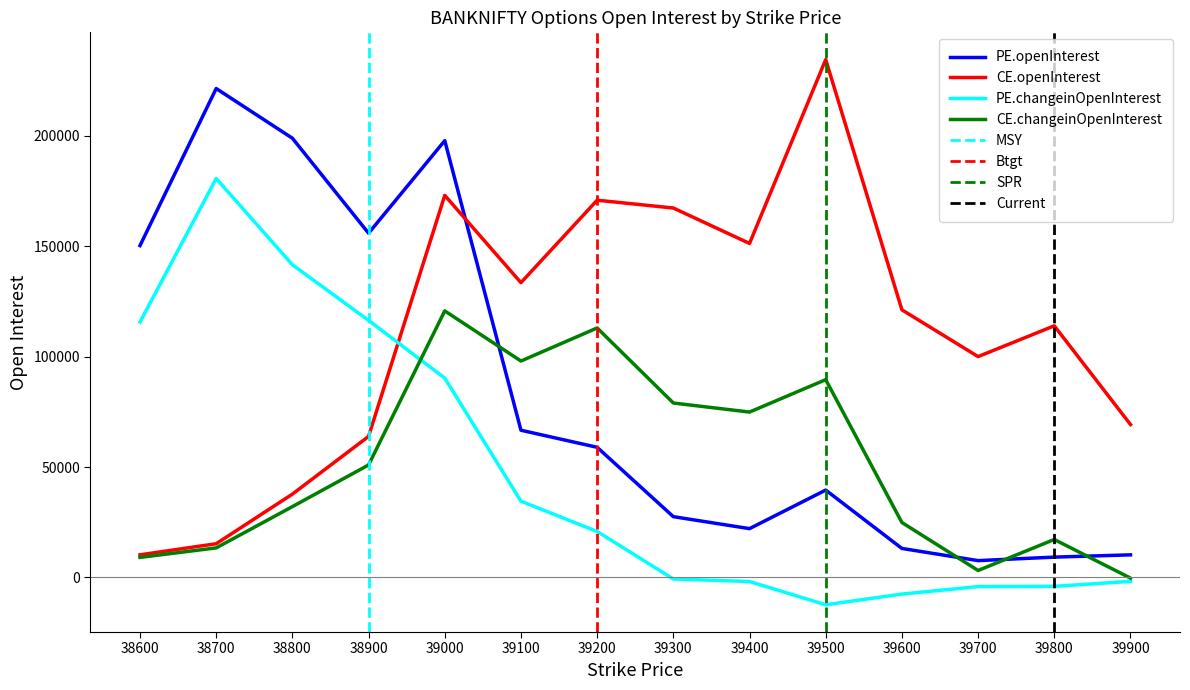

How many values in PE.changeinOpenInterest are below zero?

7